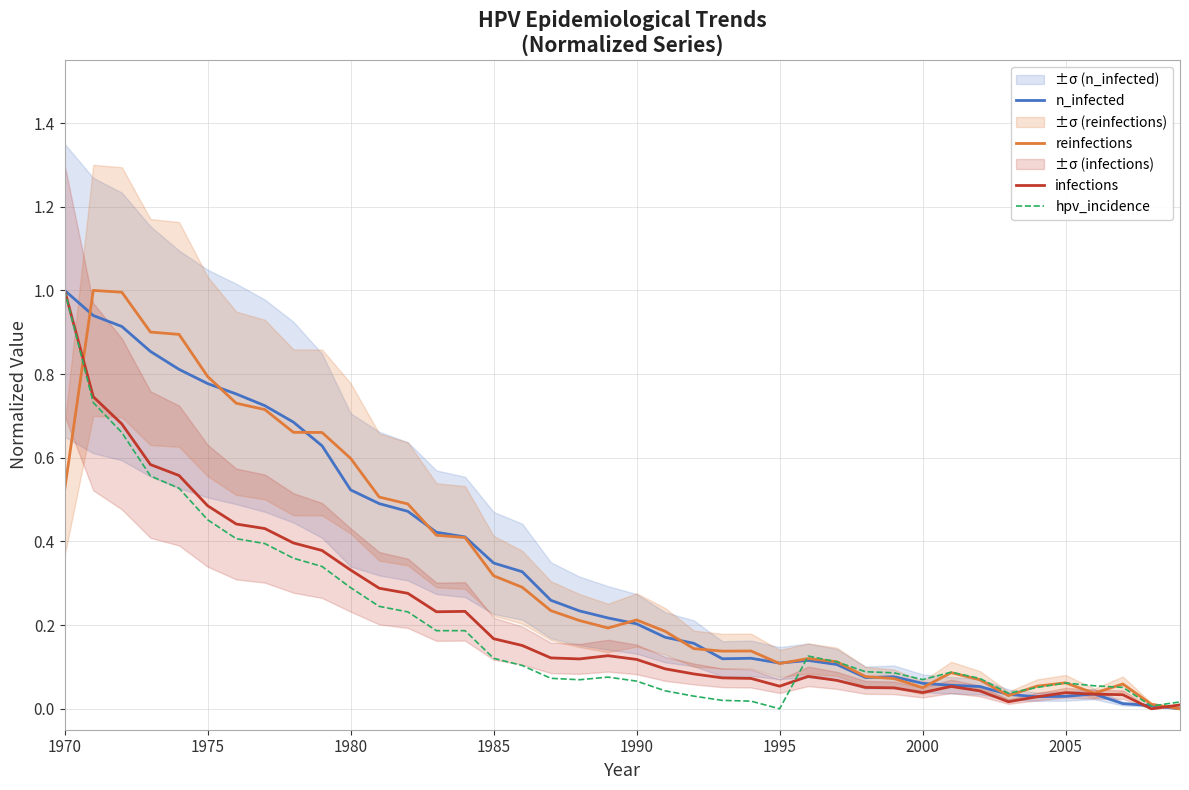

The value of n_infected at 1995 is 0.1. True or false?

True